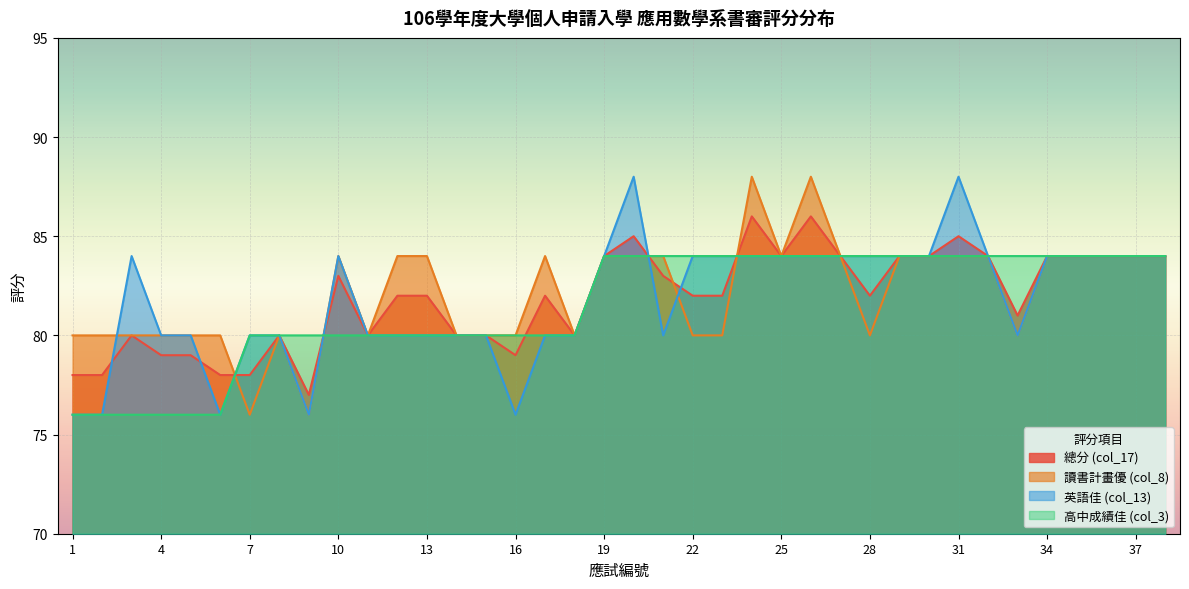

At which category does 英語佳 (col_13) reach its first local valley?

6